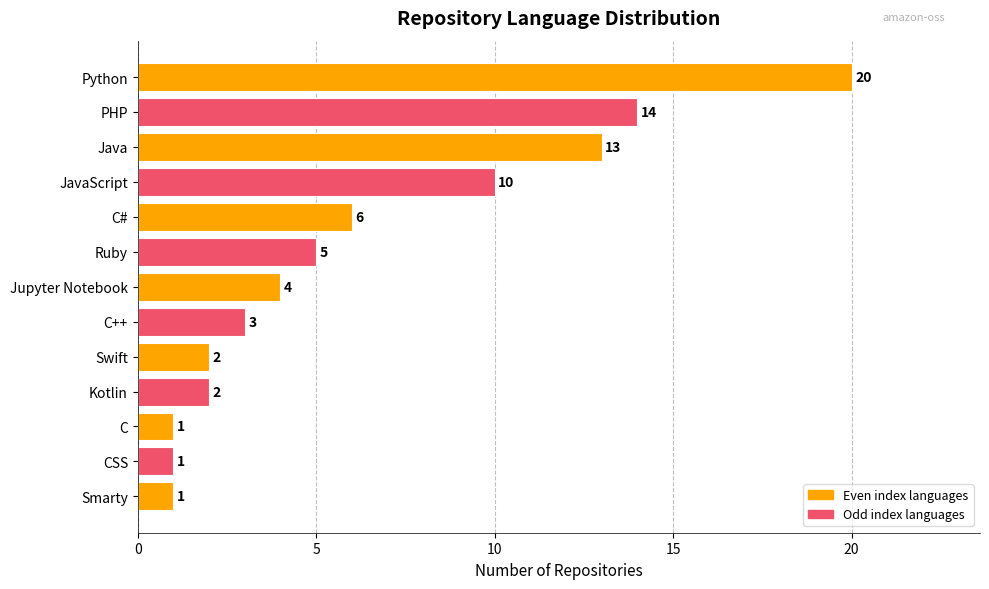

How many data points does each series have?

13